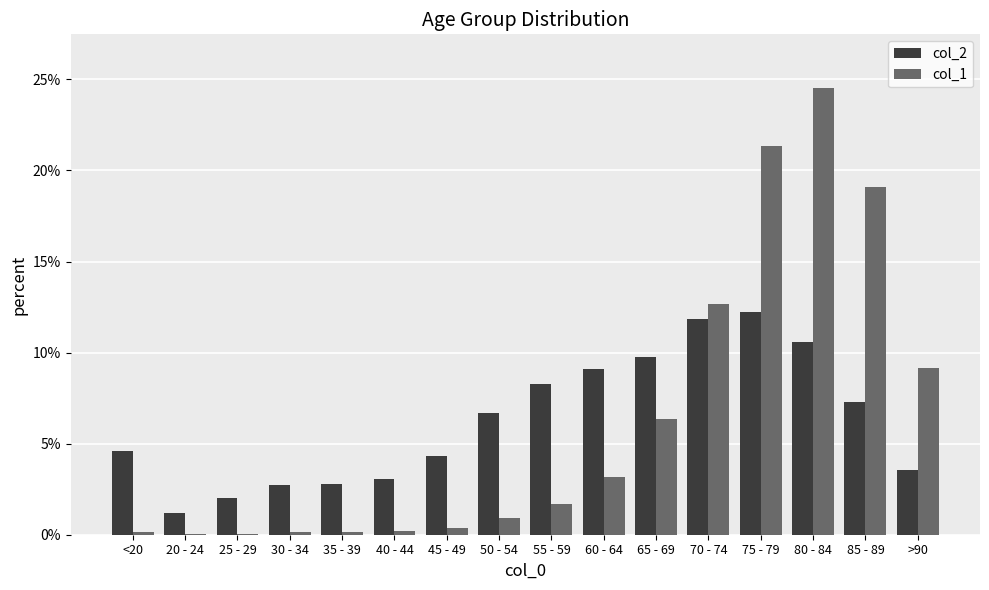

What is the maximum value for col_1?

24.5